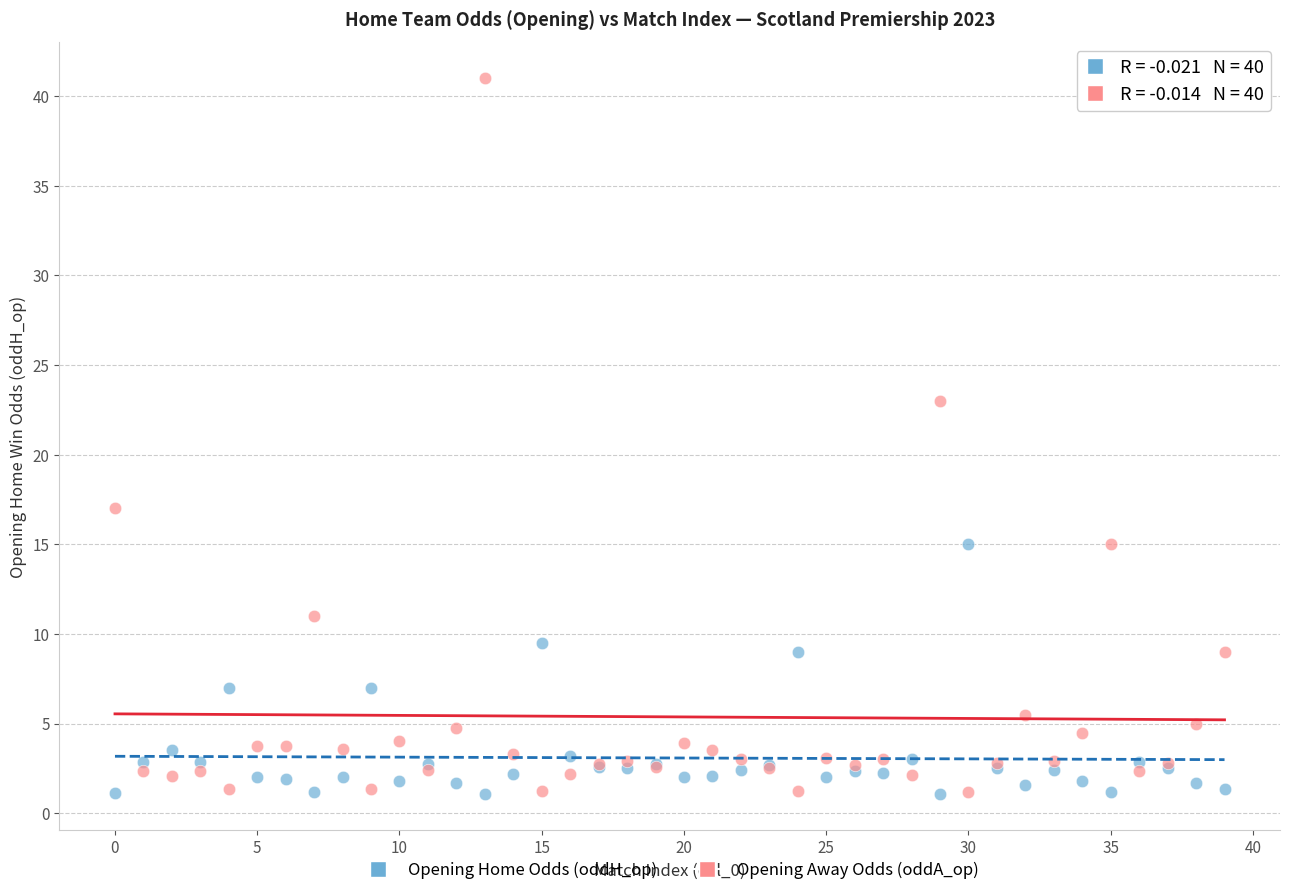

Which series has the widest spread of Y values?

Opening Away Odds (oddA_op)